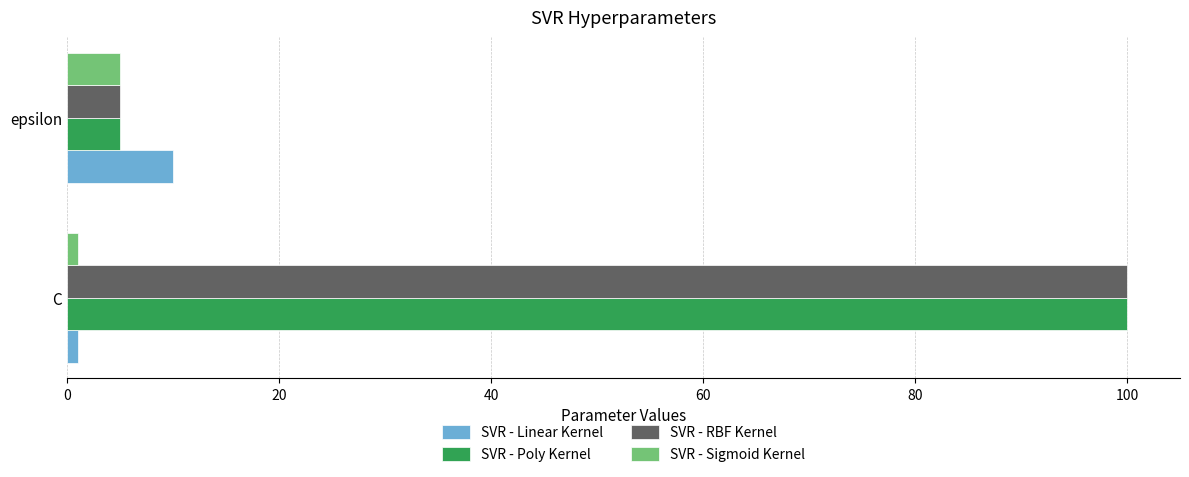

Count the number of categories in the chart.

2